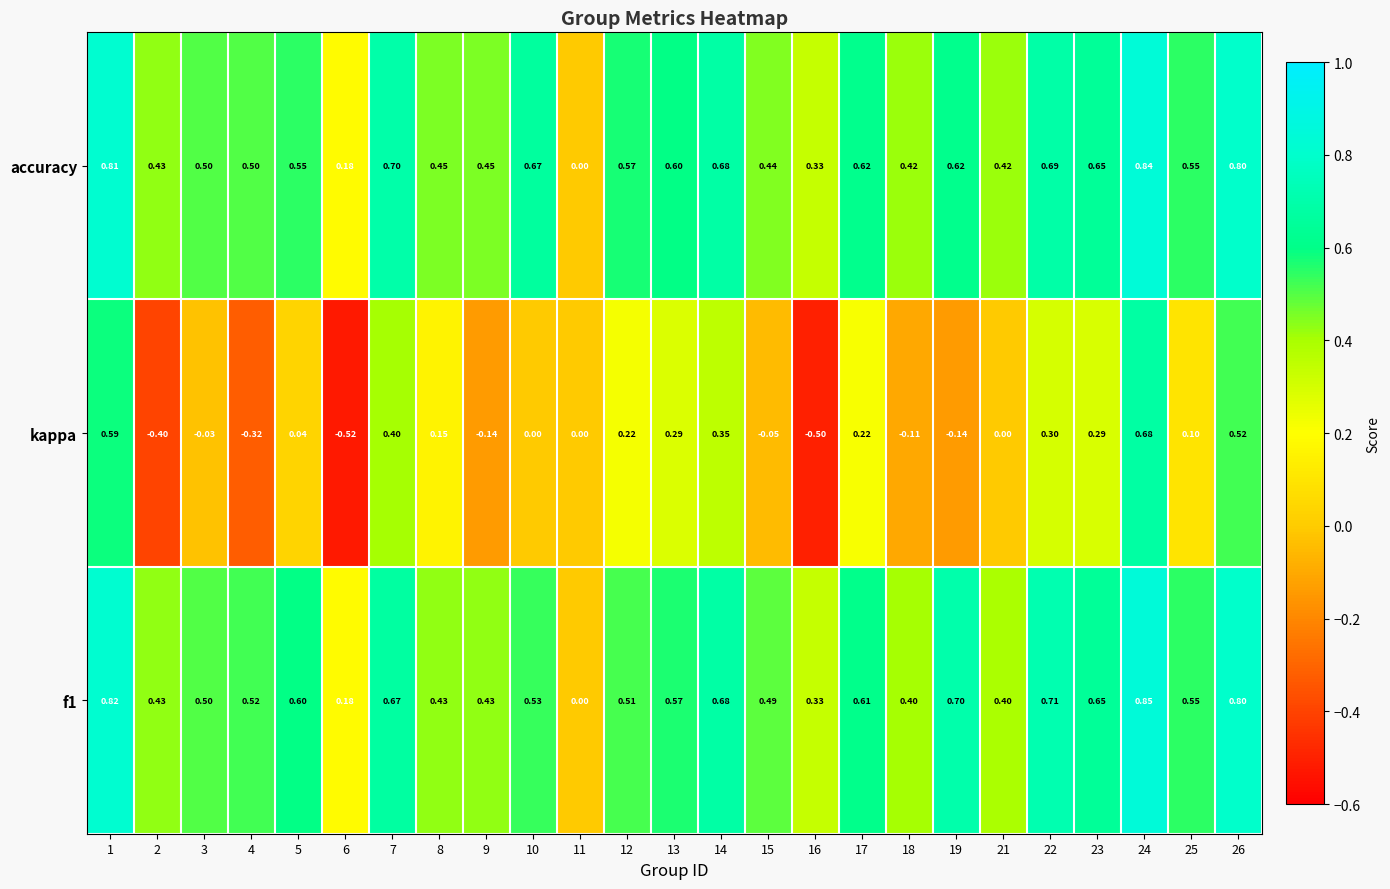

Which series has the largest range (max minus min)?

kappa